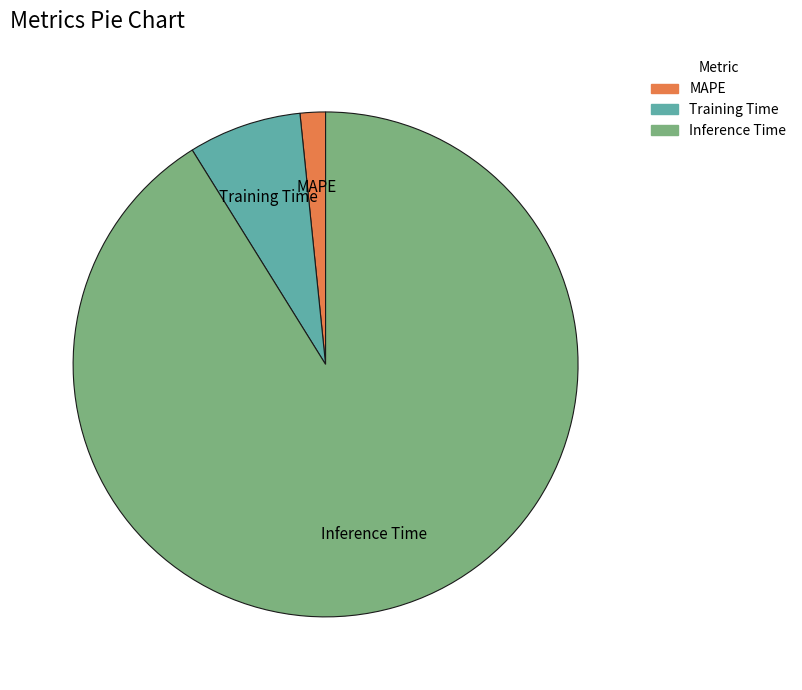

Does any single category account for the majority?

Yes